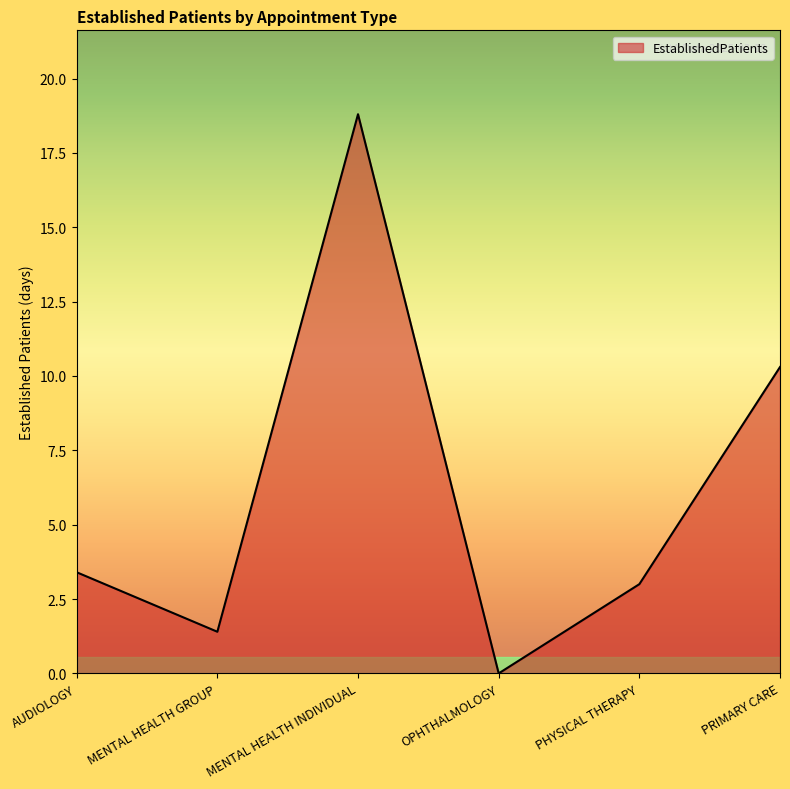

How many positive values are there?

5